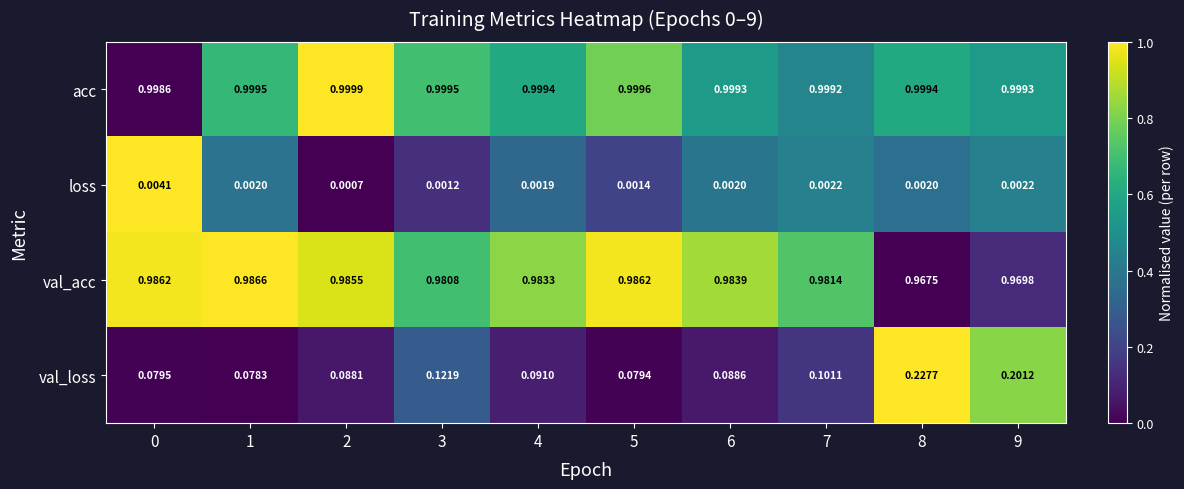

Which series changed the most between 5 and 7?

val_loss